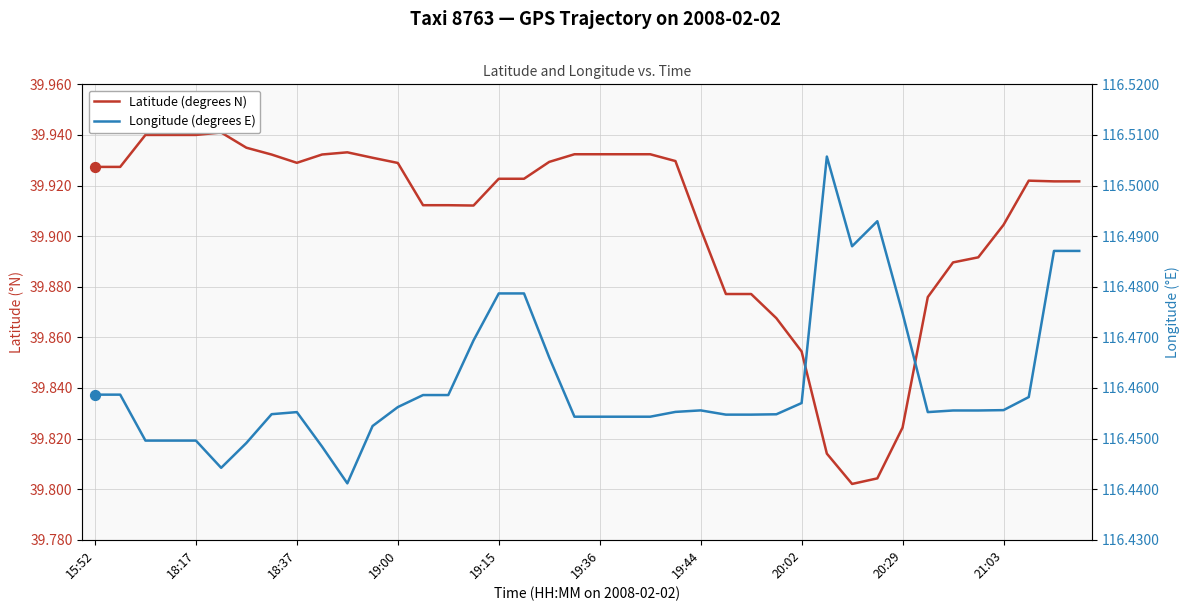

Which series has the largest total across all categories?

Longitude (degrees E)